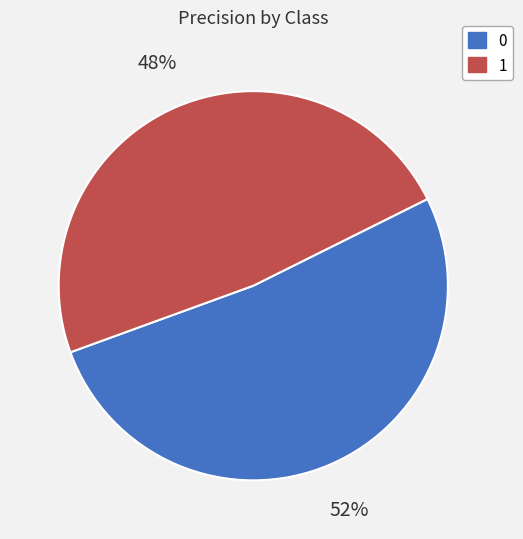

Is the sum of 1 and 0 greater than half?

Yes